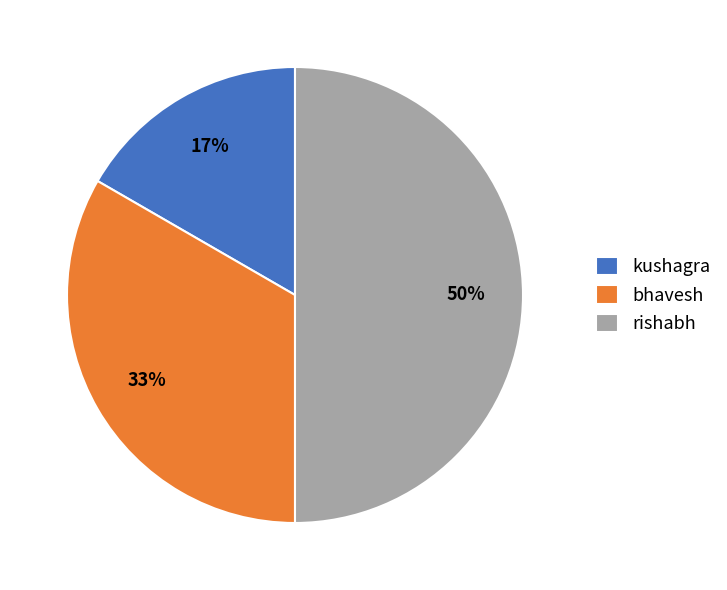

Between rishabh and bhavesh, which is larger?

rishabh